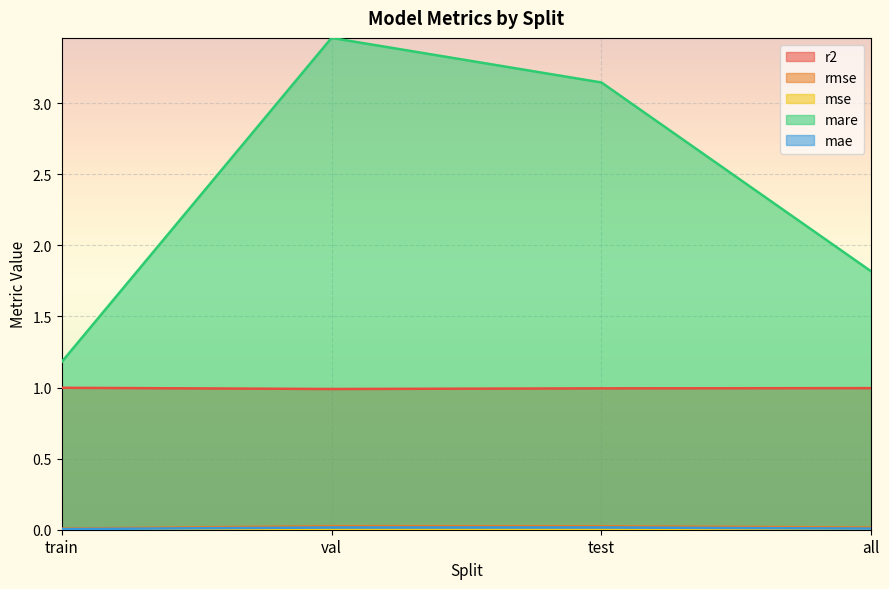

True or false: mae has a value of 0.0 at test.

False